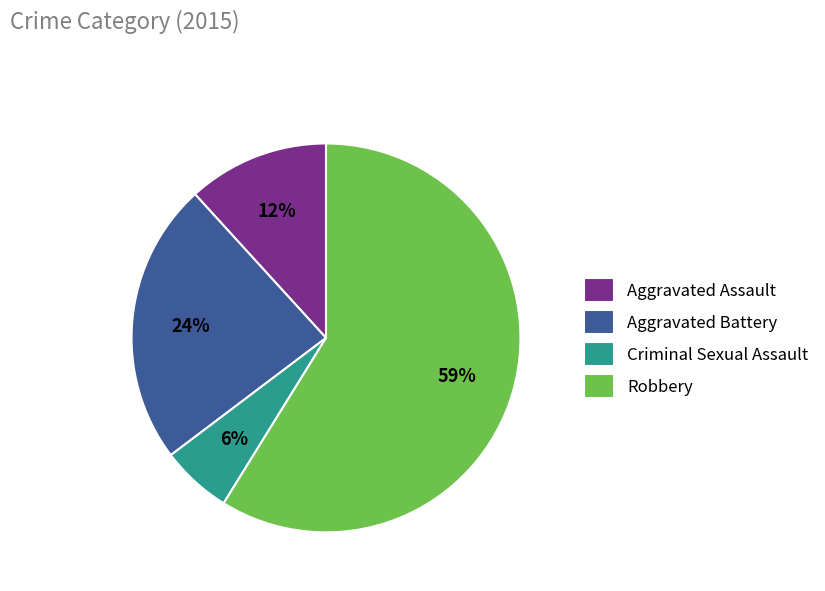

Is there a majority slice in this chart?

Yes